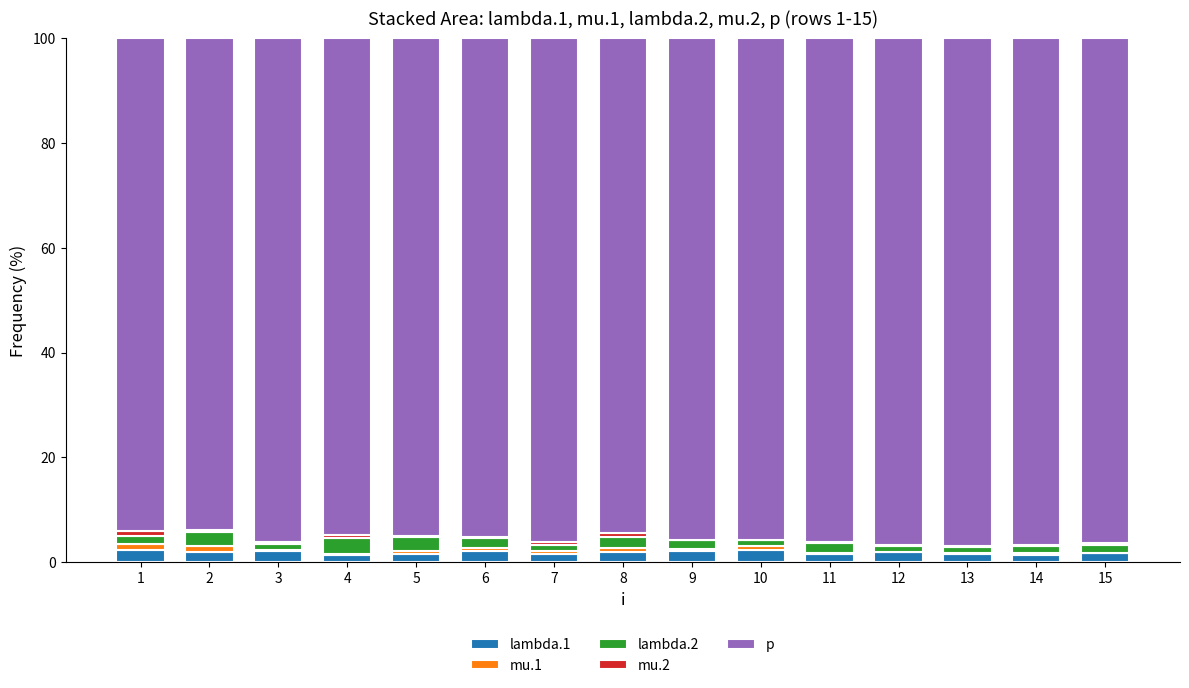

Between 5 and 14, which series saw the biggest shift?

p